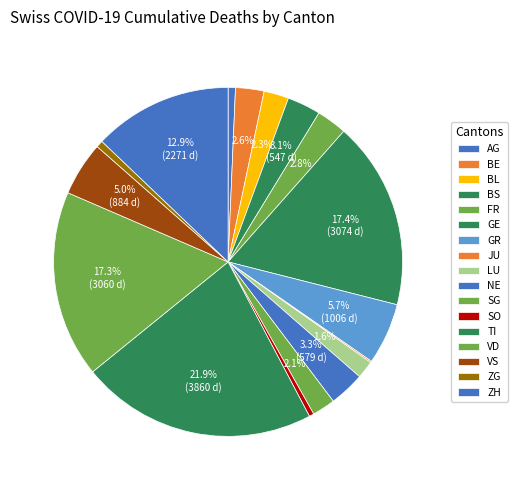

To the nearest percent, what is the average slice percentage?

6%